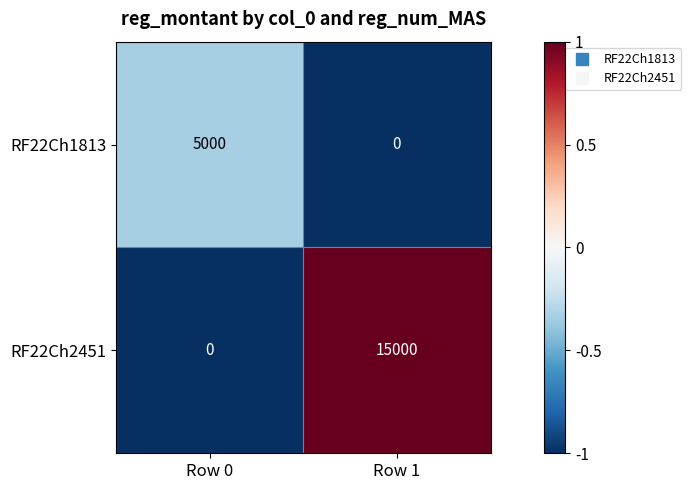

How many series are shown in this chart?

2